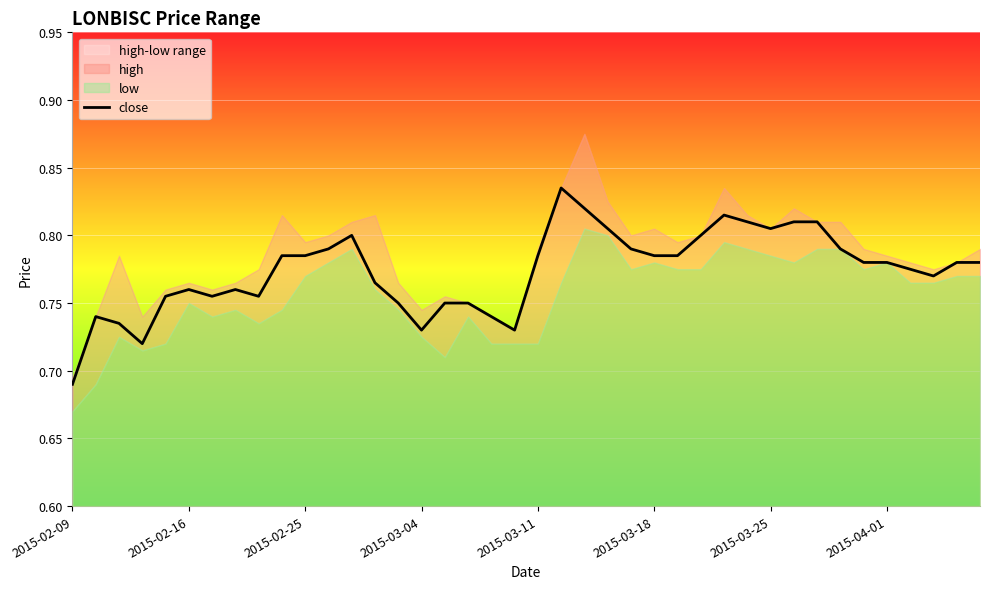

Which category has the lowest value across all series?

2015-02-09